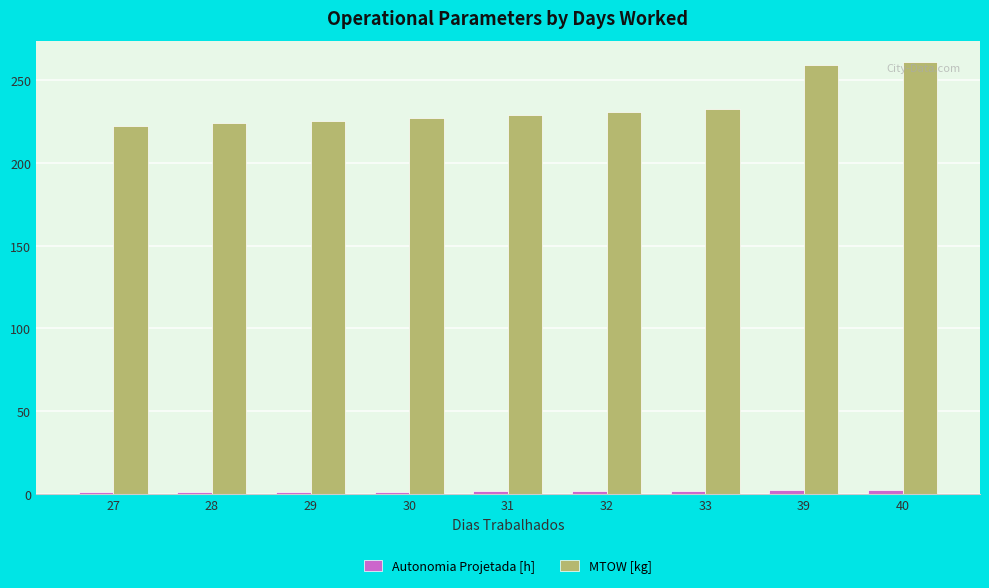

Is it true that MTOW [kg] equals 124.5 at 30?

False